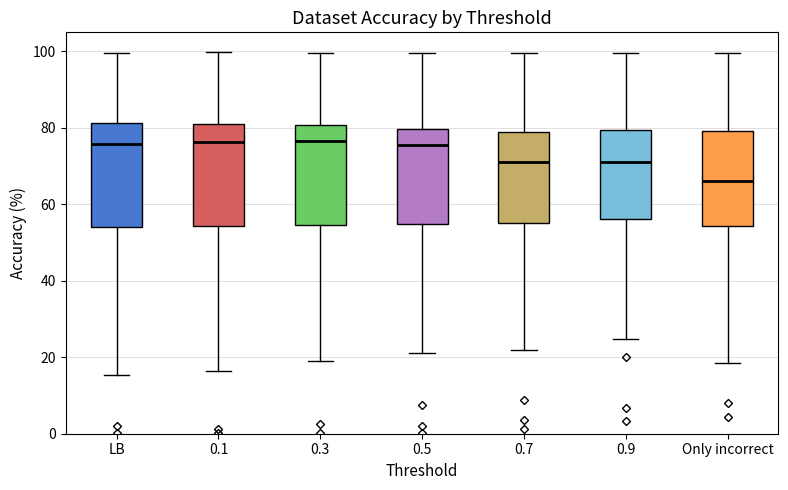

Where does the upper whisker of the box for 0.9 end on the y-axis? The values are not printed on the chart, so give them approximately, as read against the axis.

100